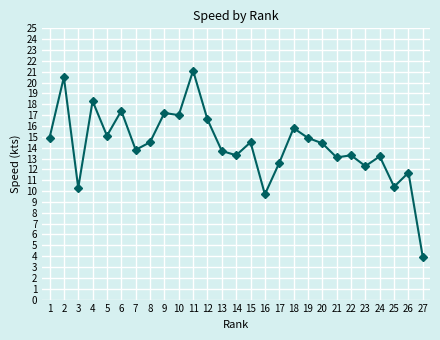

Between 19 and 13, which is larger?

19